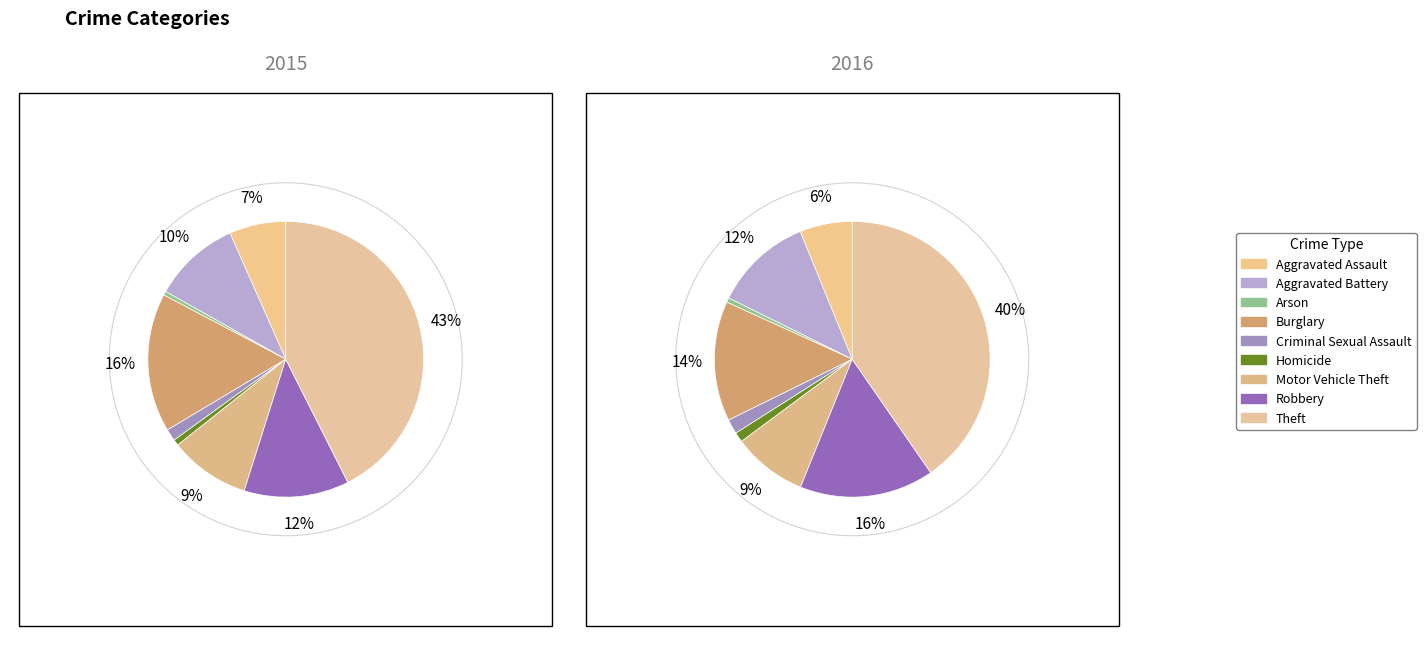

What percentage is the Criminal Sexual Assault slice, to the nearest percent?

1%